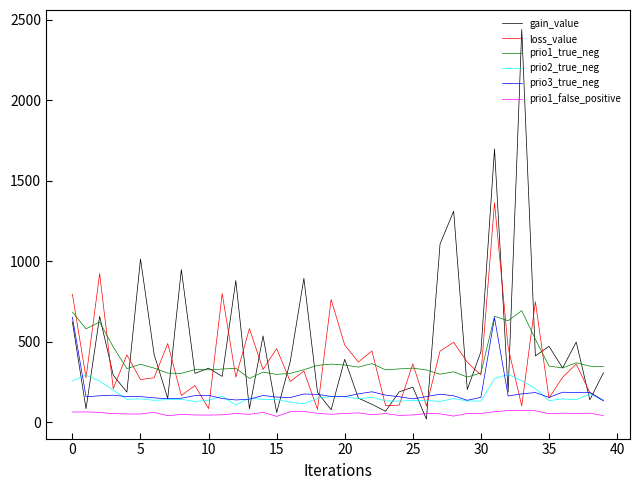

Which series has the largest range (max minus min)?

gain_value